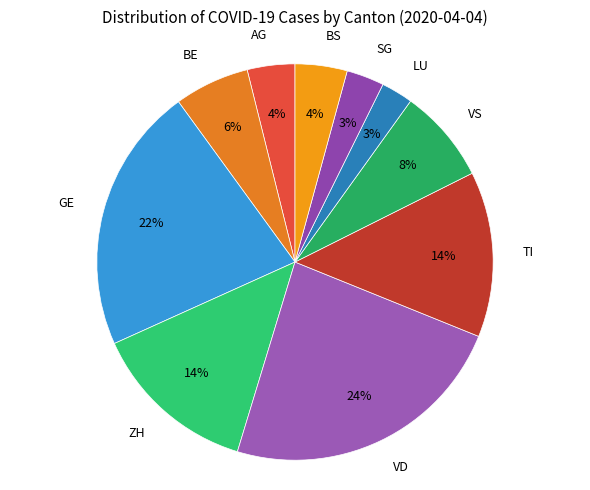

How many segments does this pie chart have?

10